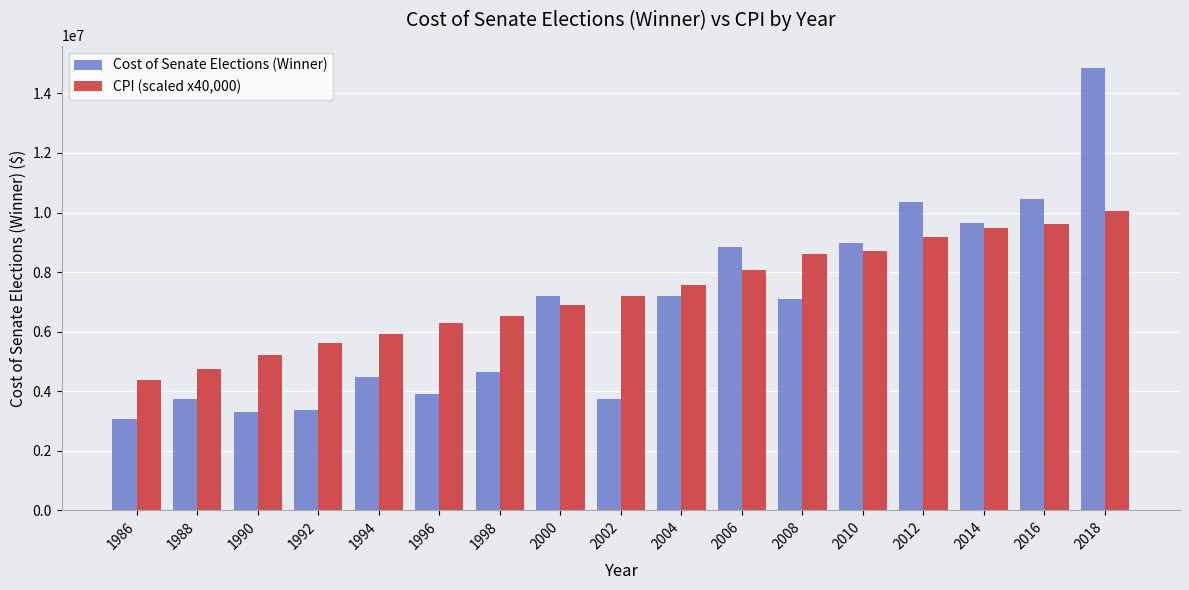

Is the value of Cost of Senate Elections (Winner) at 1994 greater than the value of CPI (scaled x40,000) at 2006?

No